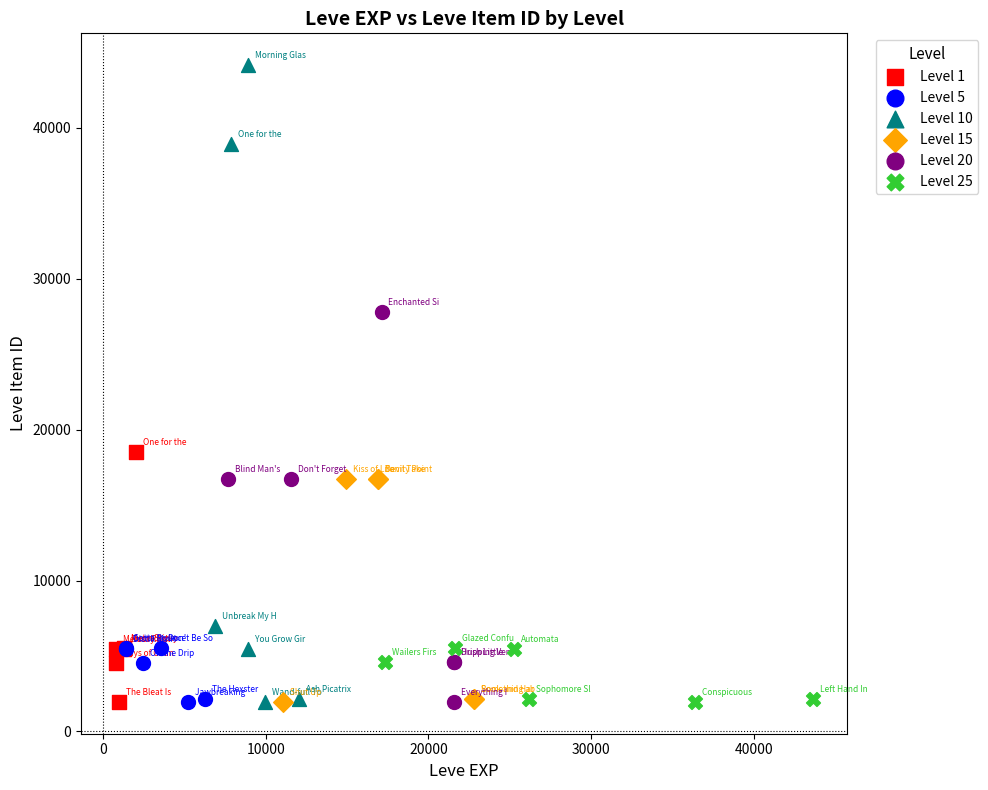

Which series contains the highest Y value?

Level 10